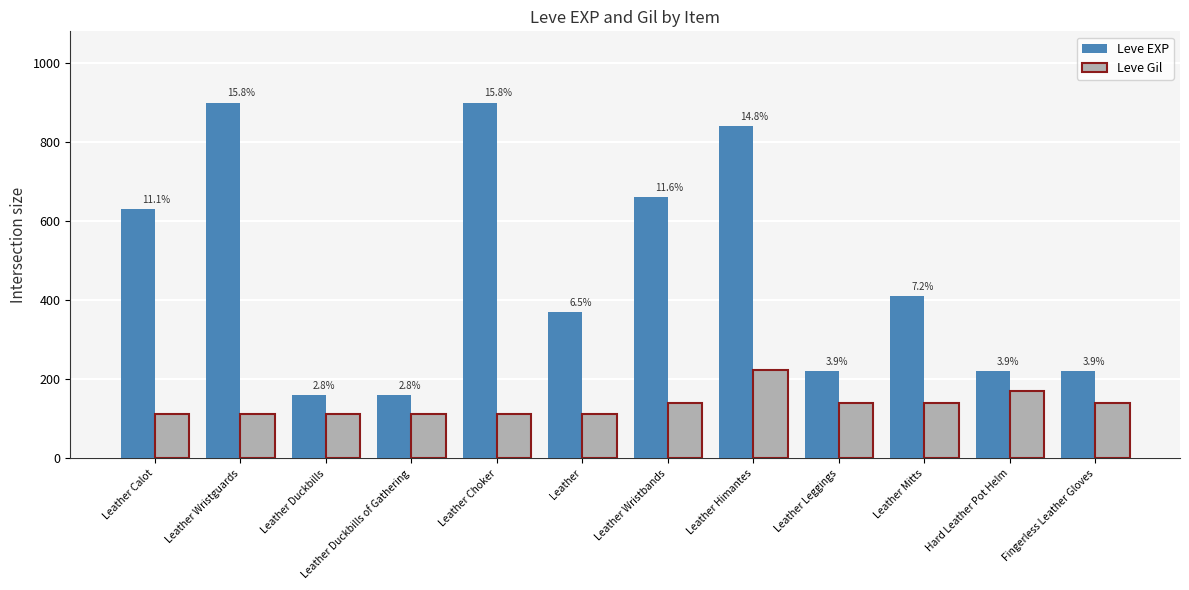

Is it true that Leve Gil equals 60 at Hard Leather Pot Helm?

False